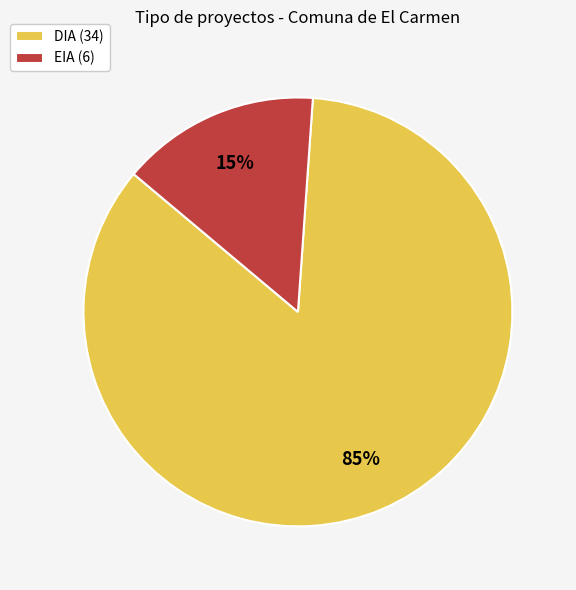

To the nearest percent, what portion does DIA (34) represent?

85%